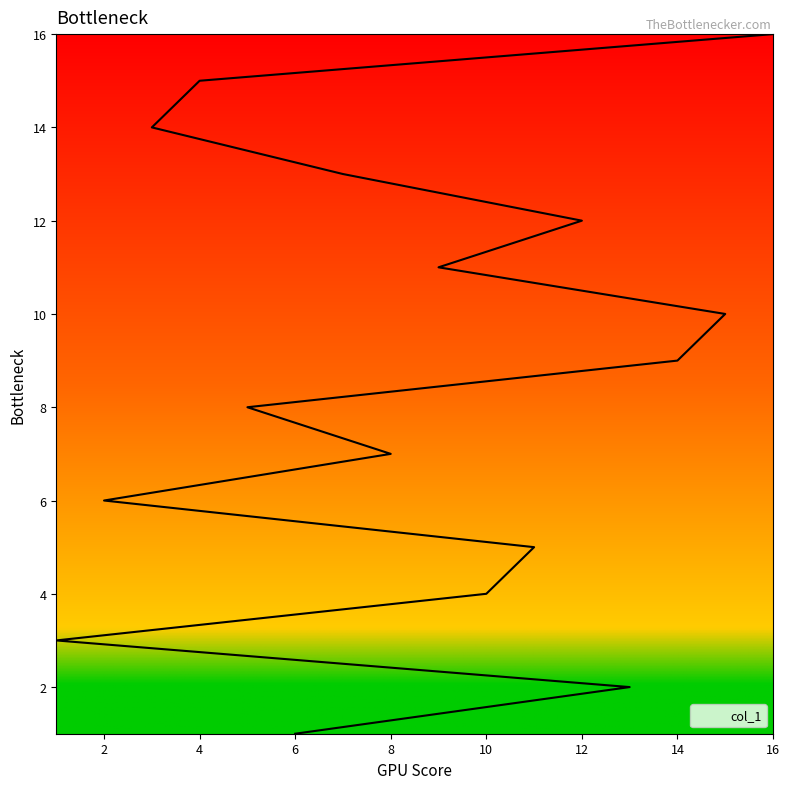

At which category does the chart reach its minimum across all series?

6